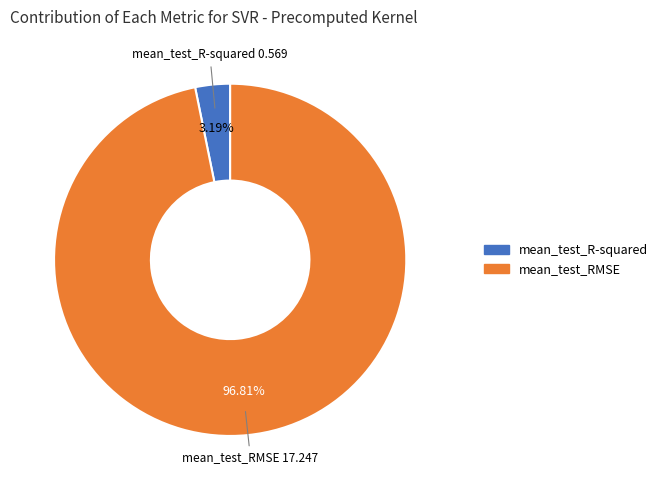

Rank the categories by value from lowest to highest.

mean_test_R-squared, mean_test_RMSE